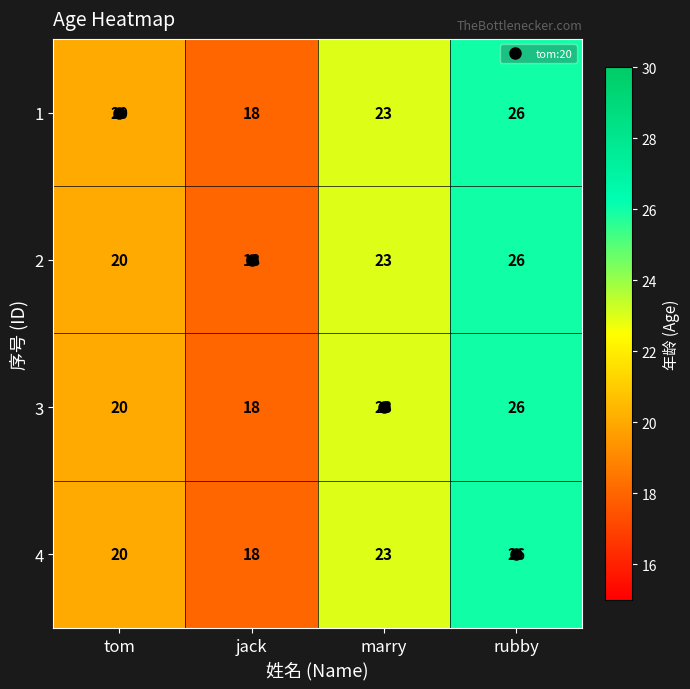

What is the maximum value shown in the chart?

26